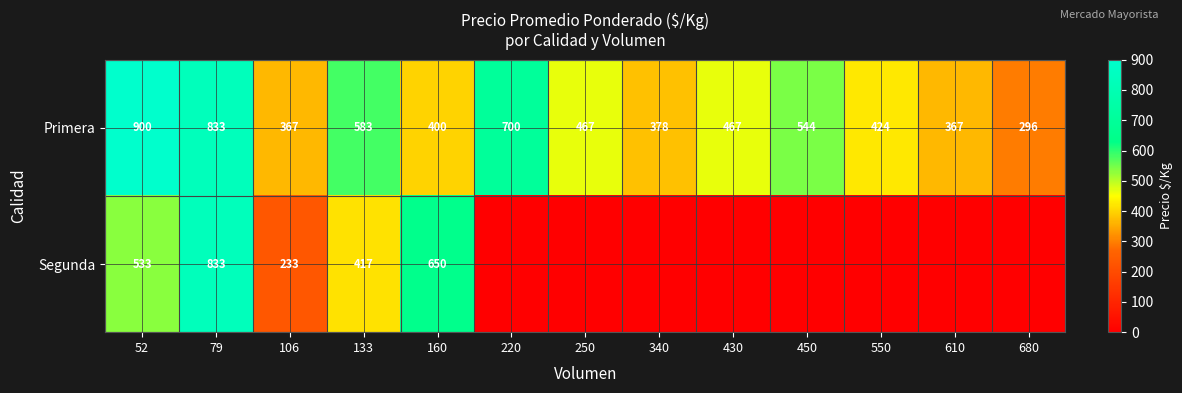

Which label corresponds to the largest value in the chart?

52